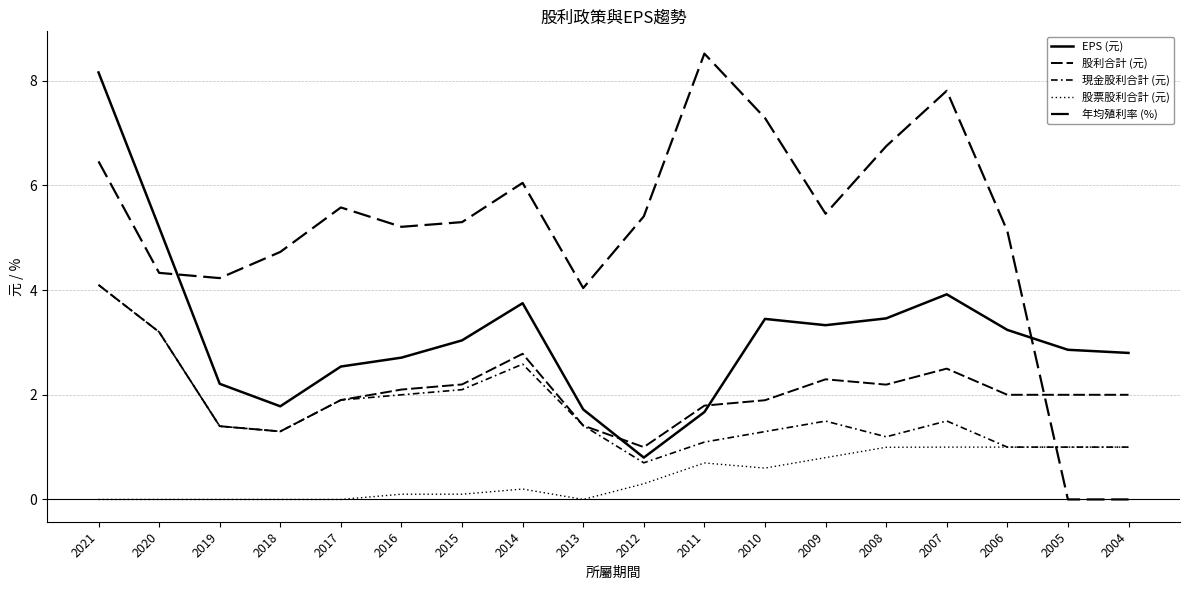

How many lines are shown in the chart?

5